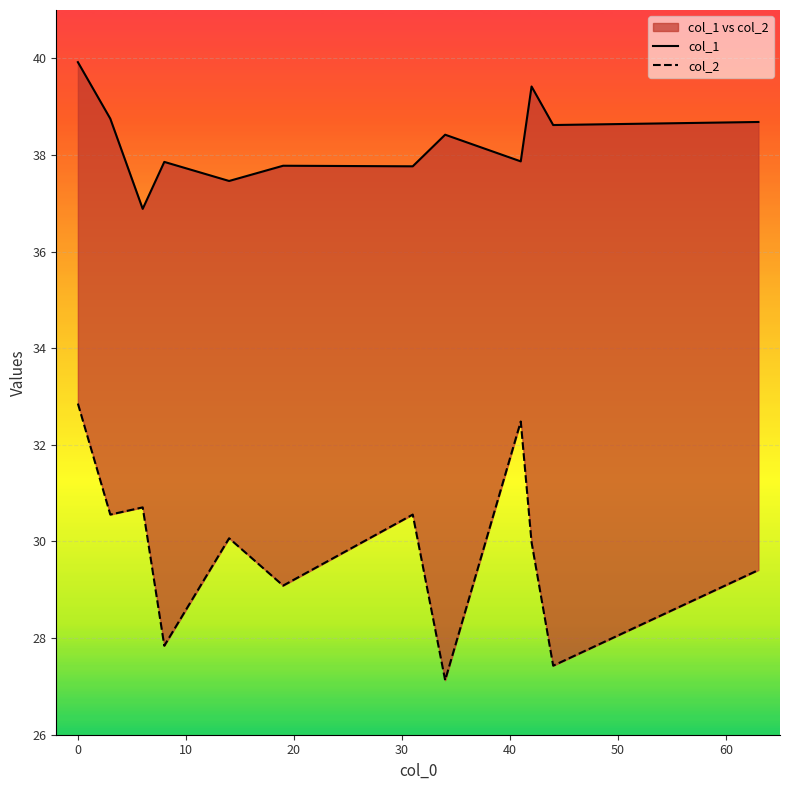

Which series has the largest range (max minus min)?

col_2